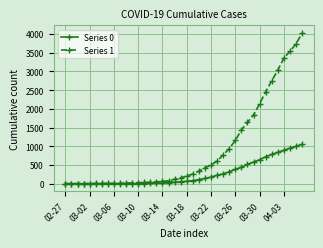

List the series in order of their overall mean, highest first.

Series 1, Series 0